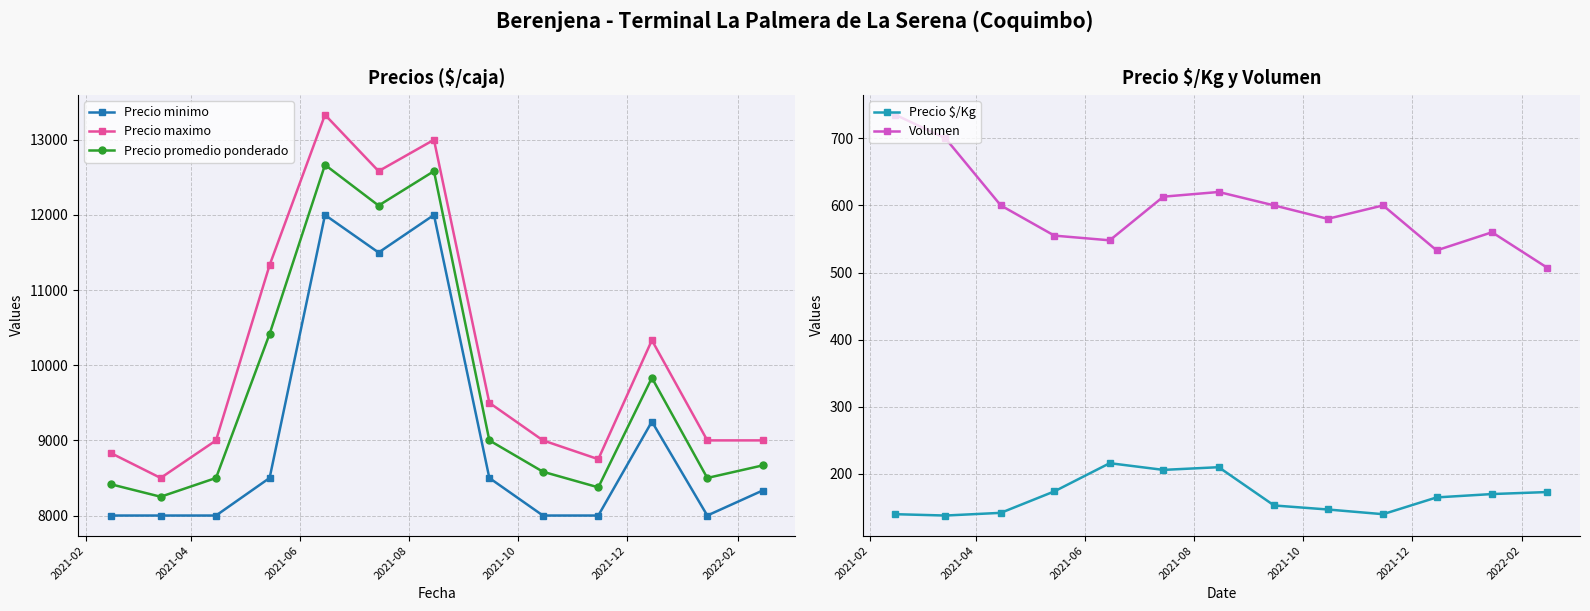

What is the value of the Precio maximo point at the 1st from the left?

8833